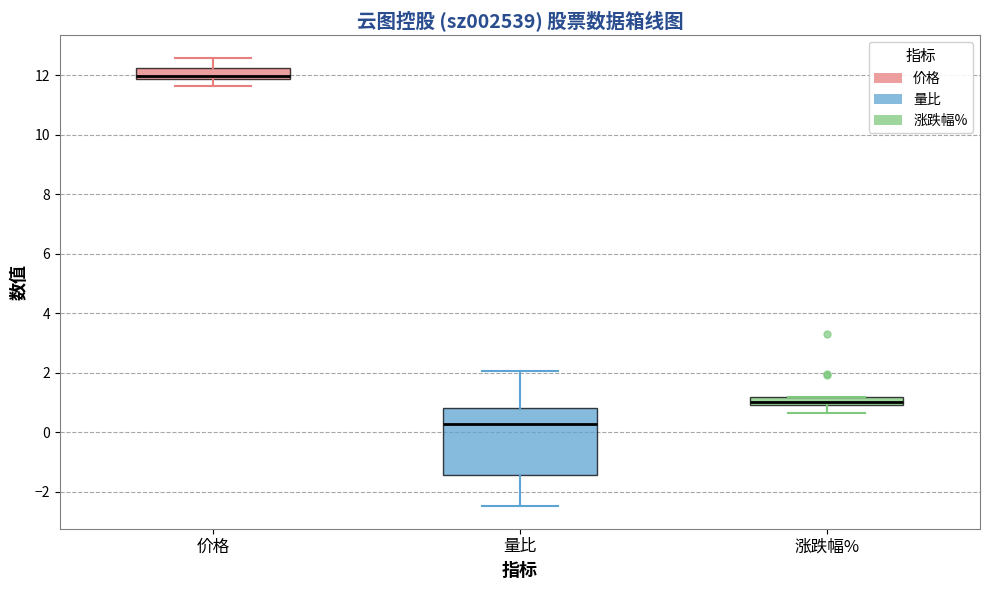

Where does the lower whisker of the box for 涨跌幅% end on the y-axis? The values are not printed on the chart, so give them approximately, as read against the axis.

0.6